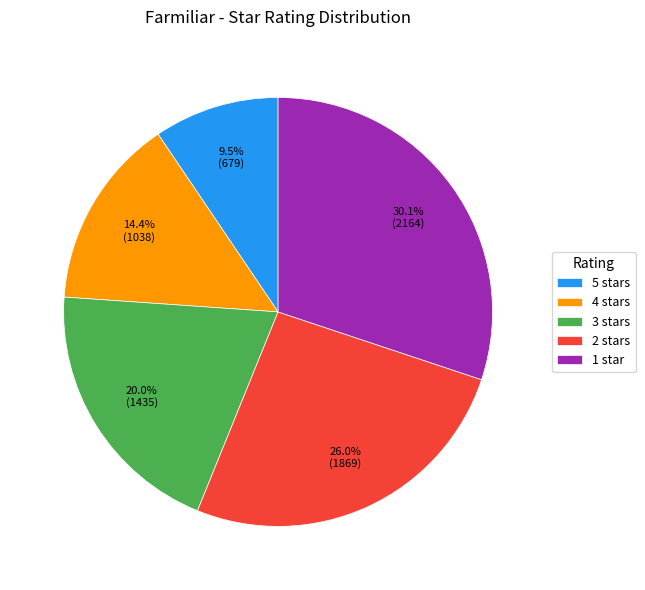

What is the total percentage of 4 stars and 3 stars?

34.4%